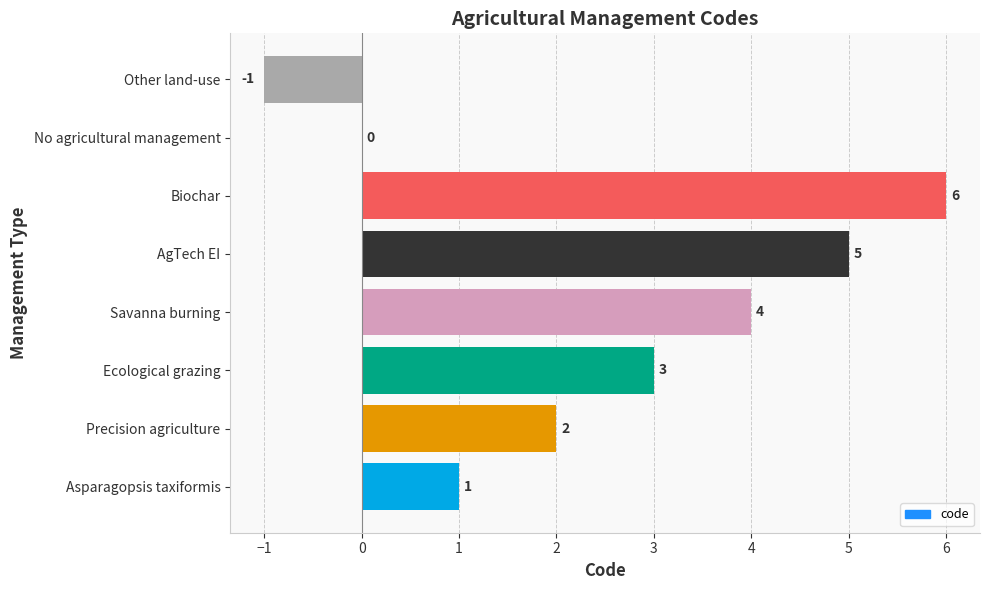

What is the sum of the values at Other land-use and AgTech EI?

4